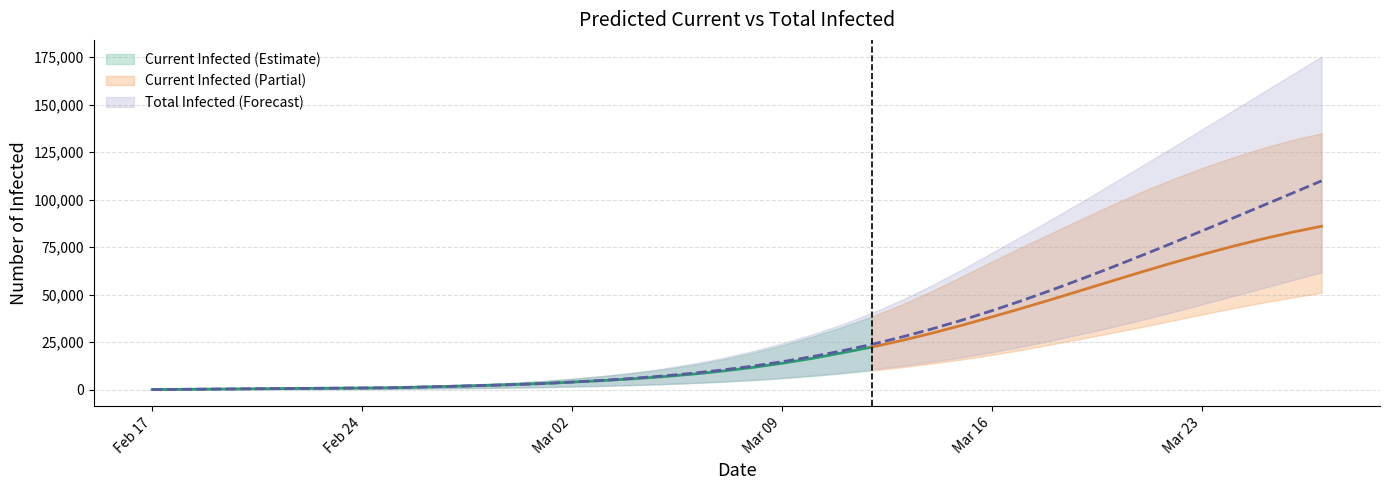

Which series has the widest spread of values?

predicted_total_infected_upper